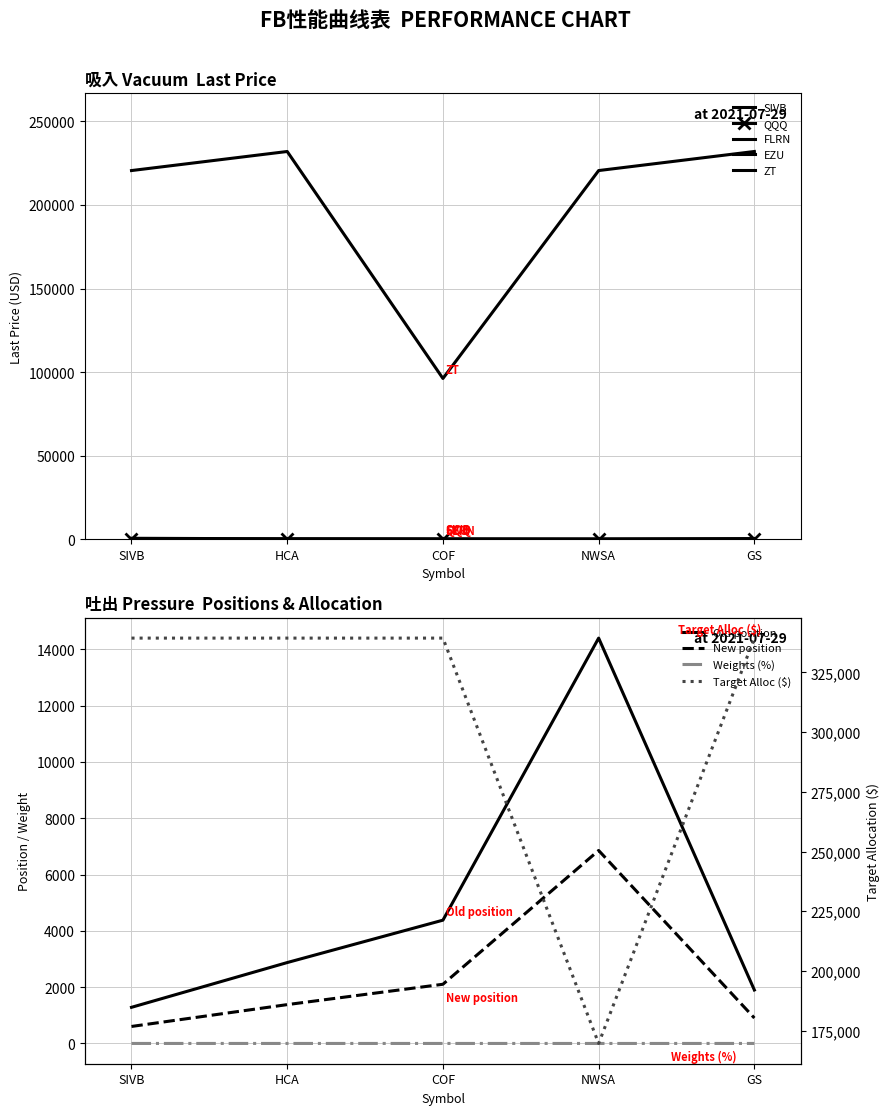

List the labels in order of FLRN value, smallest first.

COF, SIVB, NWSA, GS, HCA